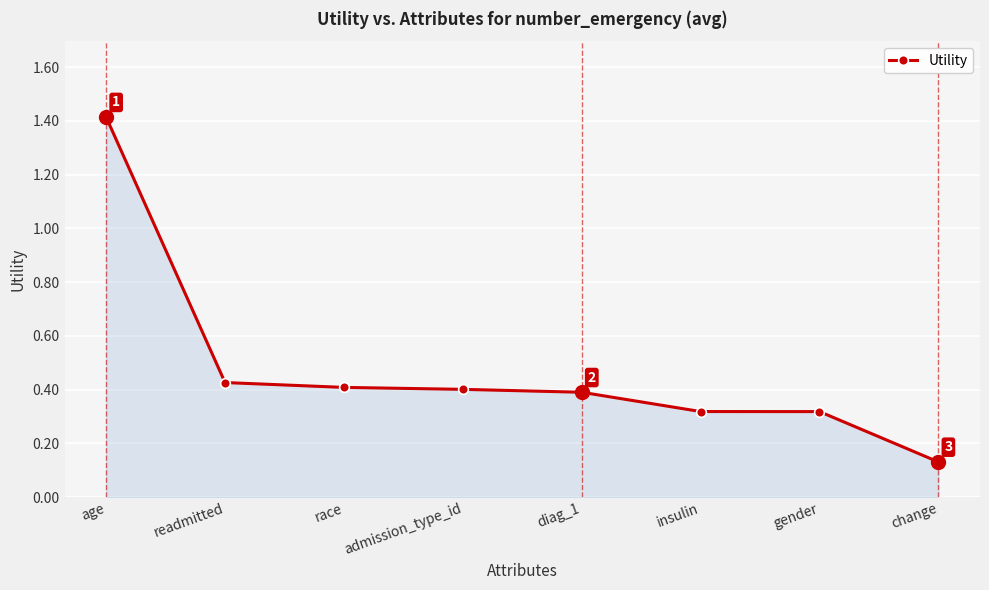

The value at race is 0.7. True or false?

False